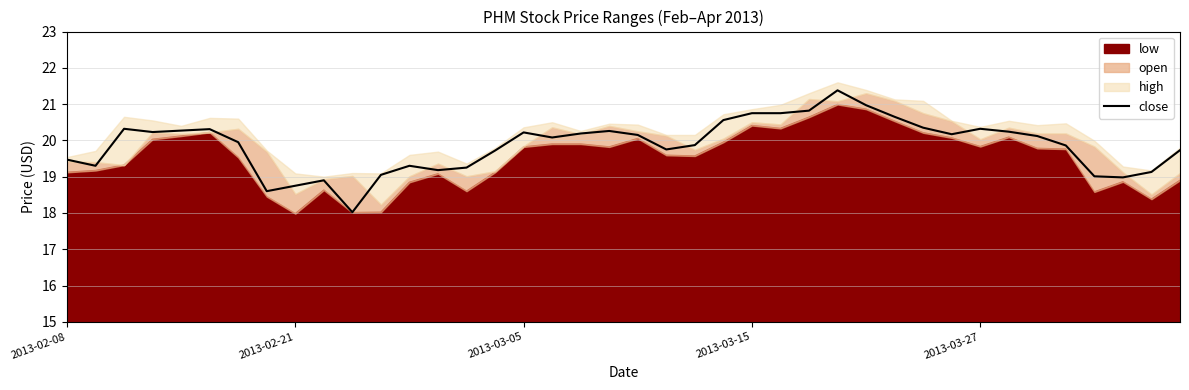

Reading left to right, list all the values displayed in this chart.

19.5	19.3	20.3	20.2	20.3	20.3	19.9	18.6	18.8	18.9	18.0	19.1	19.3	19.2	19.2	19.7	20.2	20.1	20.2	20.3	20.1	19.8	19.9	20.6	20.8	20.8	20.8	21.4	21.0	20.6	20.4	20.2	20.3	20.2	20.1	19.9	19.0	19.0	19.1	19.7